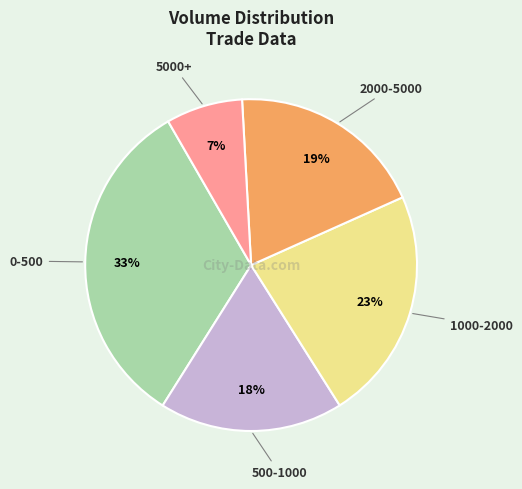

To the nearest percent, what is the average slice percentage?

20%